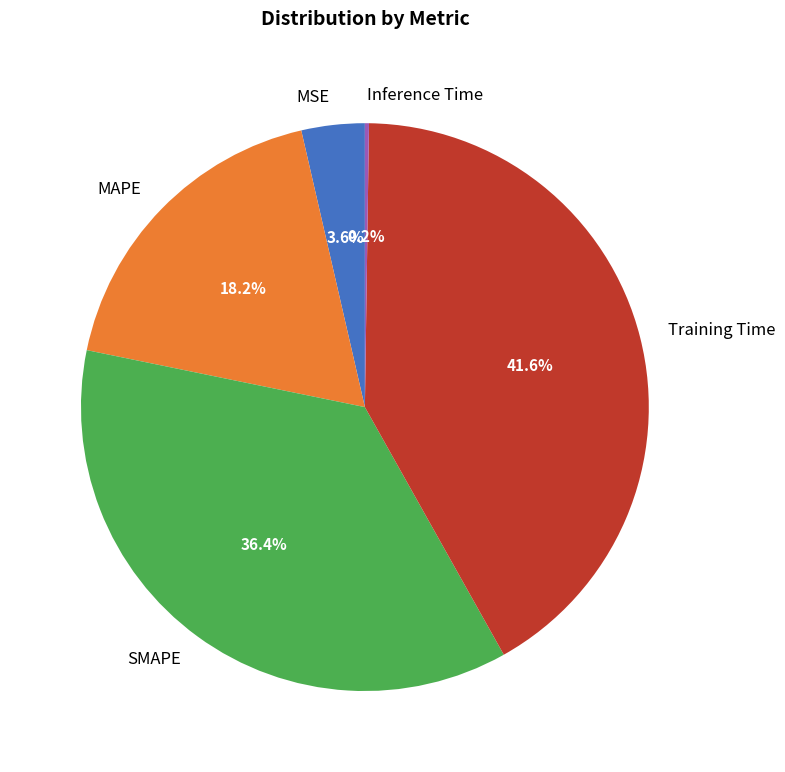

To the nearest percent, what is the average slice percentage?

20%